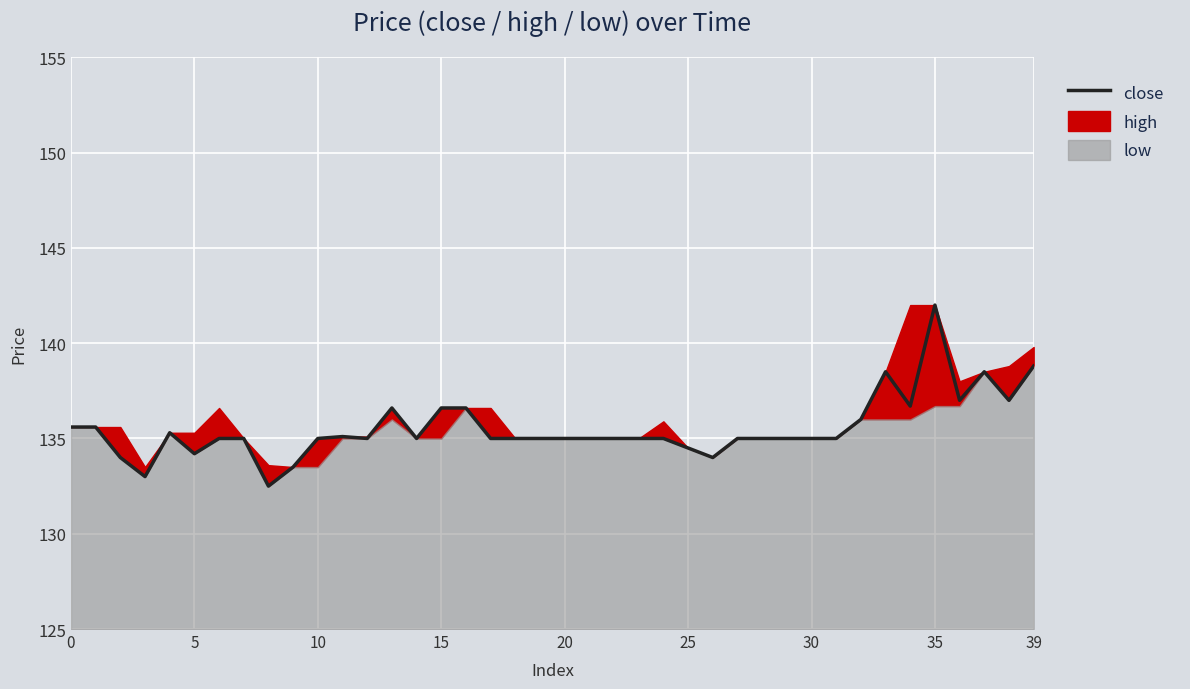

What is the change in value from 11 to 36?

+1.9